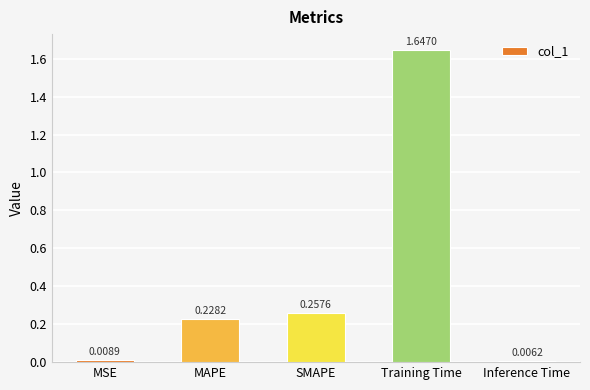

Which has a higher value, Inference Time or MSE?

MSE